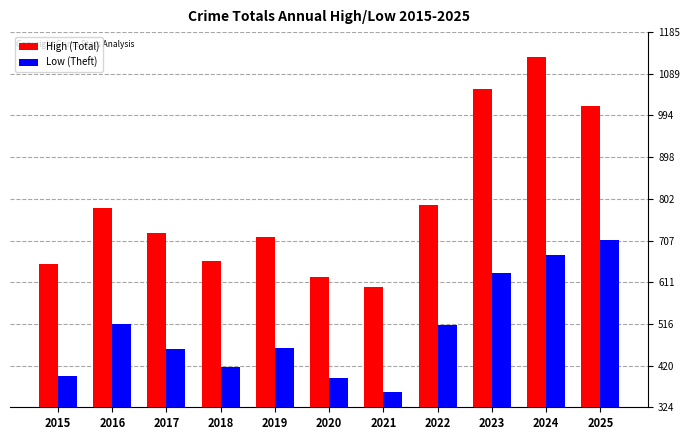

What is the sum of the Low (Theft) values at 2025 and 2024?

1383